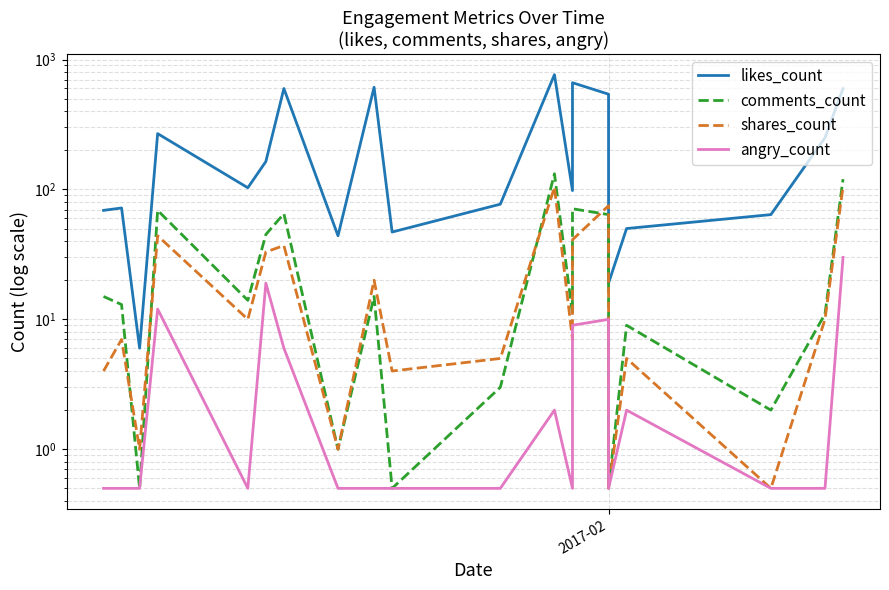

Reading right to left, list all the values displayed in this chart.

likes_count: 598.0	250.0	64.0	50.0	19.0	541.0	663.0	98.0	765.0	77.0	47.0	612.0	44.0	598.0	164.0	103.0	269.0	6.0	72.0	69.0
comments_count: 120.0	11.0	2.0	9.0	0.5	64.0	71.0	11.0	132.0	3.0	0.5	15.0	1.0	65.0	45.0	14.0	69.0	0.5	13.0	15.0
shares_count: 105.0	10.0	0.5	5.0	0.5	75.0	41.0	7.0	104.0	5.0	4.0	20.0	1.0	37.0	33.0	10.0	44.0	1.0	7.0	4.0
angry_count: 30.0	0.5	0.5	2.0	0.5	10.0	9.0	0.5	2.0	0.5	0.5	0.5	0.5	6.0	19.0	0.5	12.0	0.5	0.5	0.5